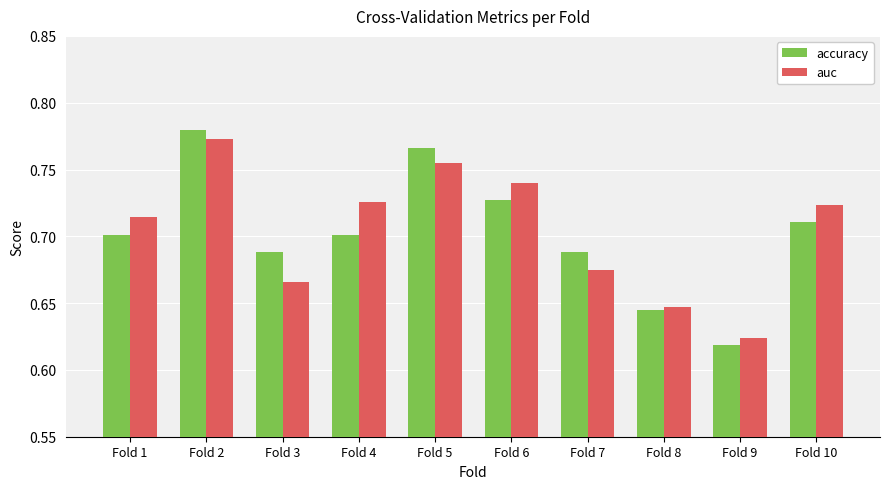

What is the difference between the maximum and minimum values in the accuracy series?

0.2